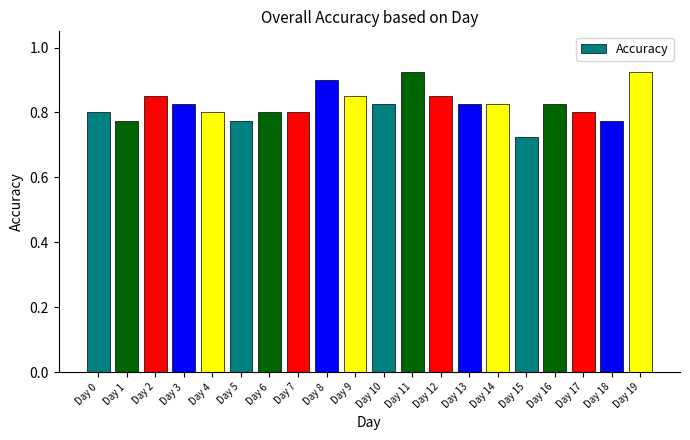

What is the sum of the values at Day 14 and Day 0?

1.6